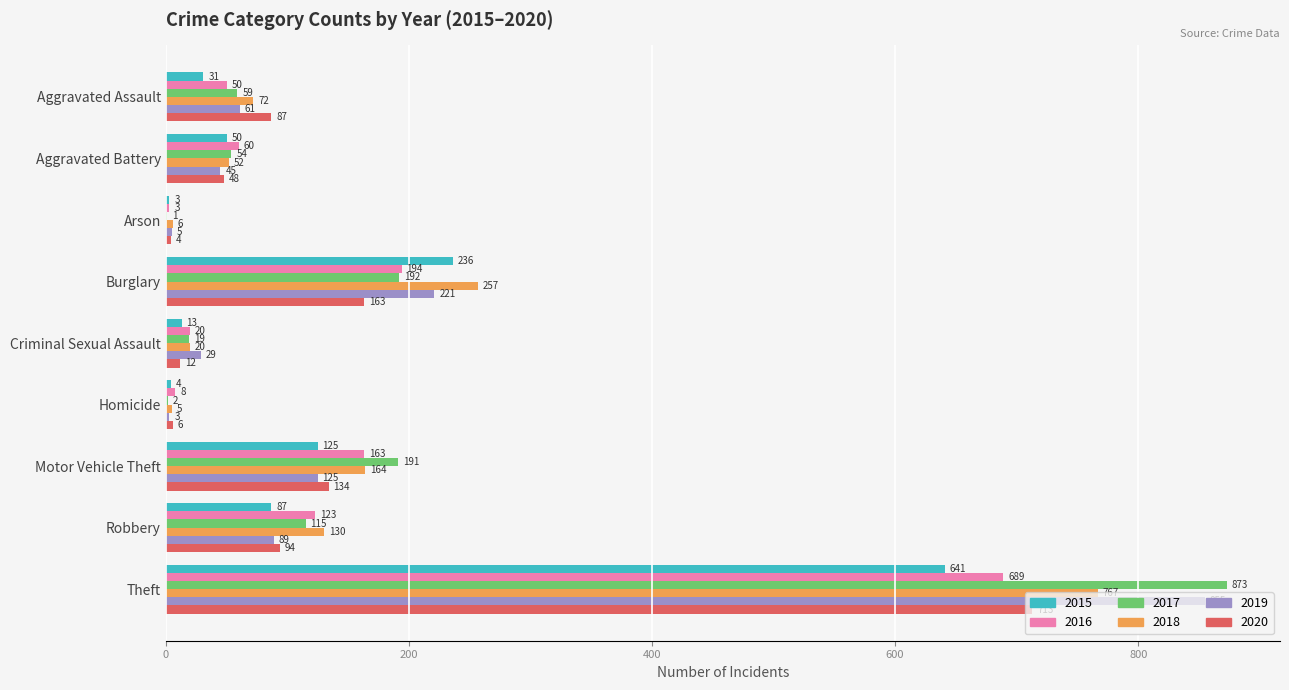

What are all the series names shown in the legend?

2015, 2016, 2017, 2018, 2019, 2020